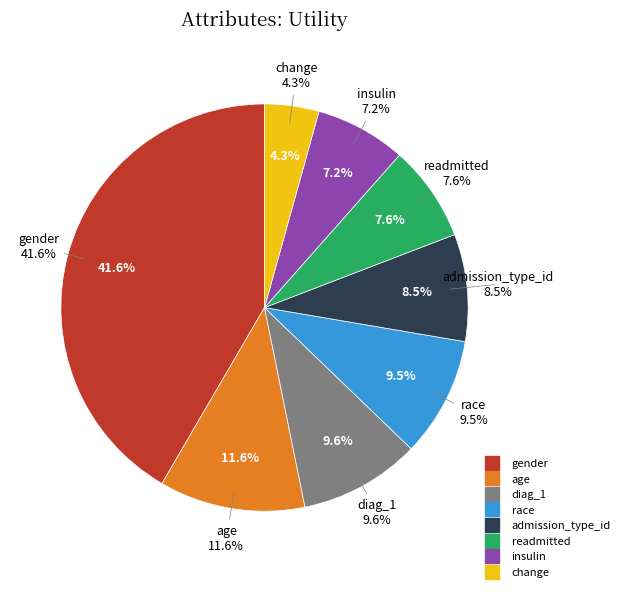

How many slices are in this pie chart?

8